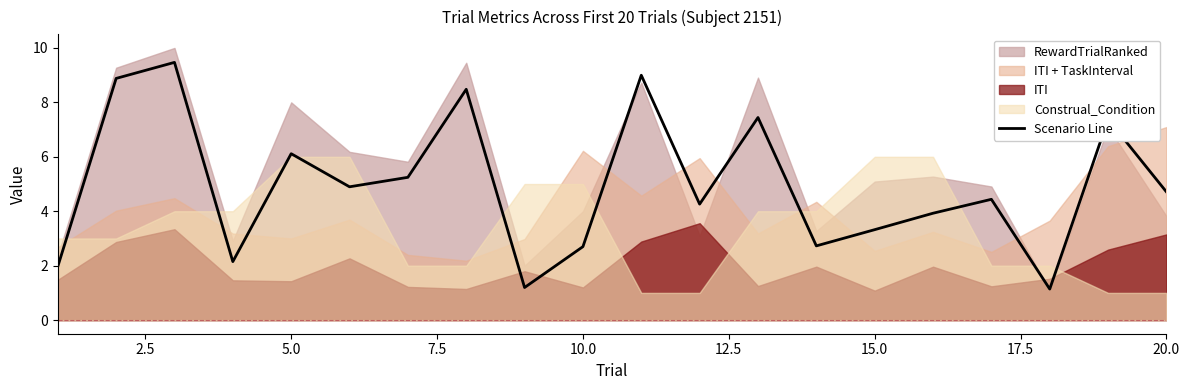

Count the number of values greater than 4.

12